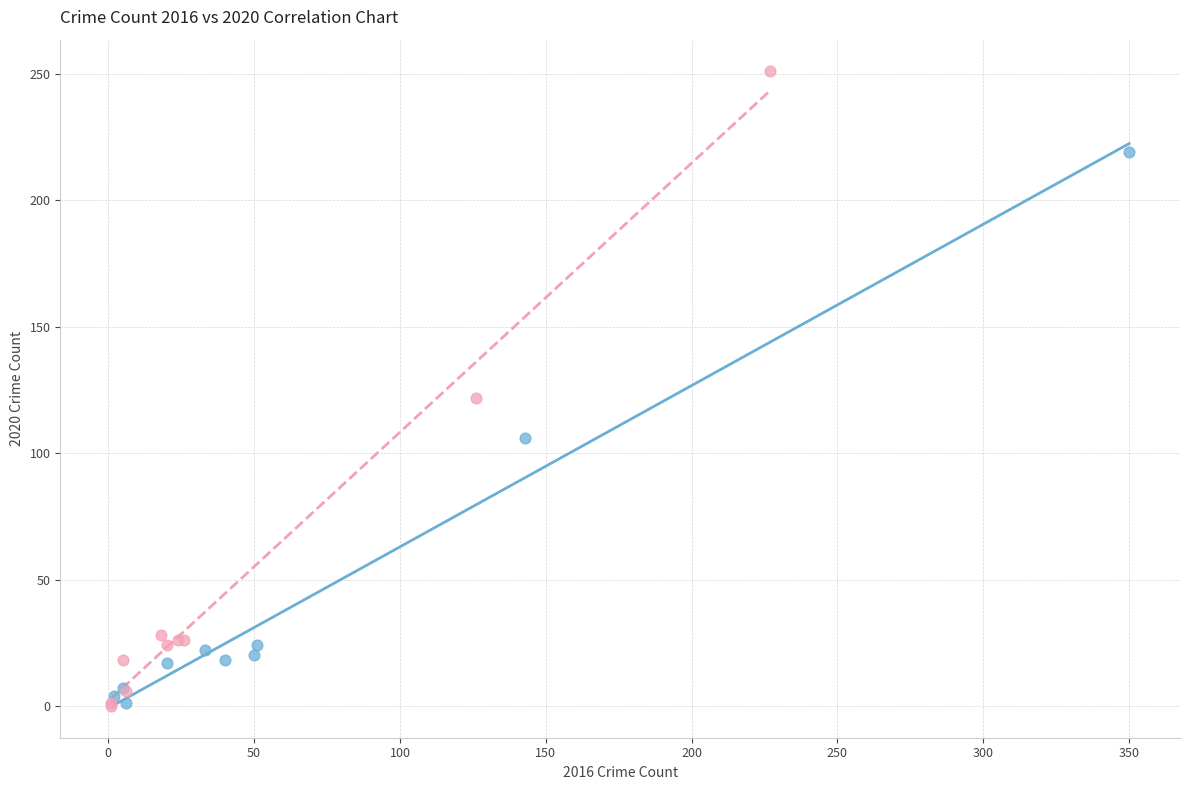

Which series contains the highest Y value?

2015 vs 2019 Crime